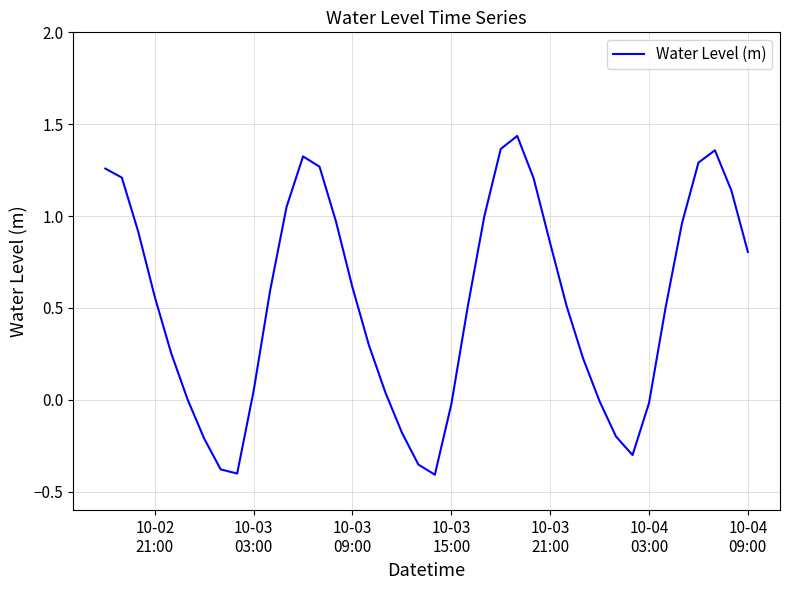

What is the difference between the maximum and minimum values?

1.8